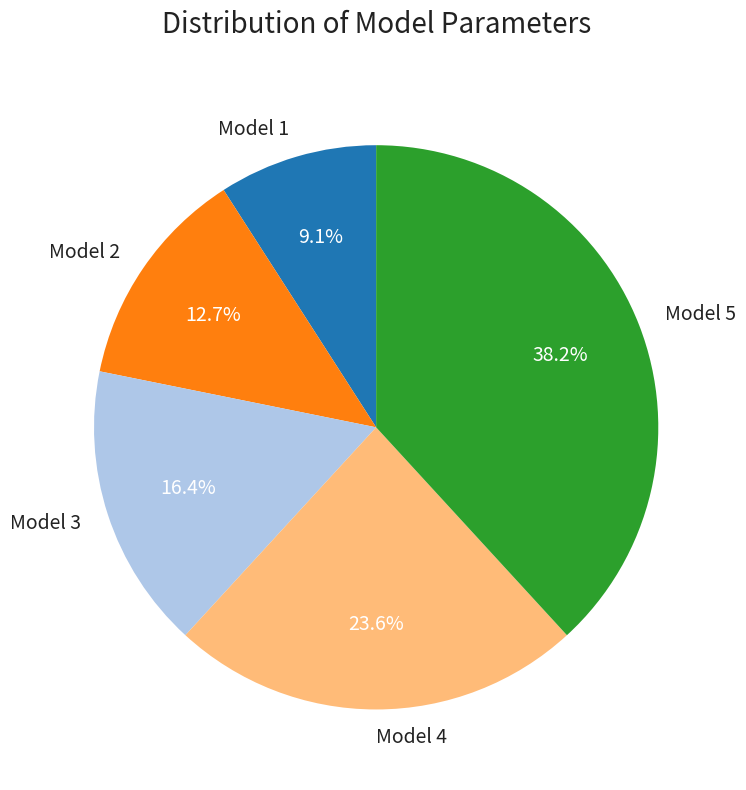

The Model 3 slice represents 16% of the pie. True or false?

True